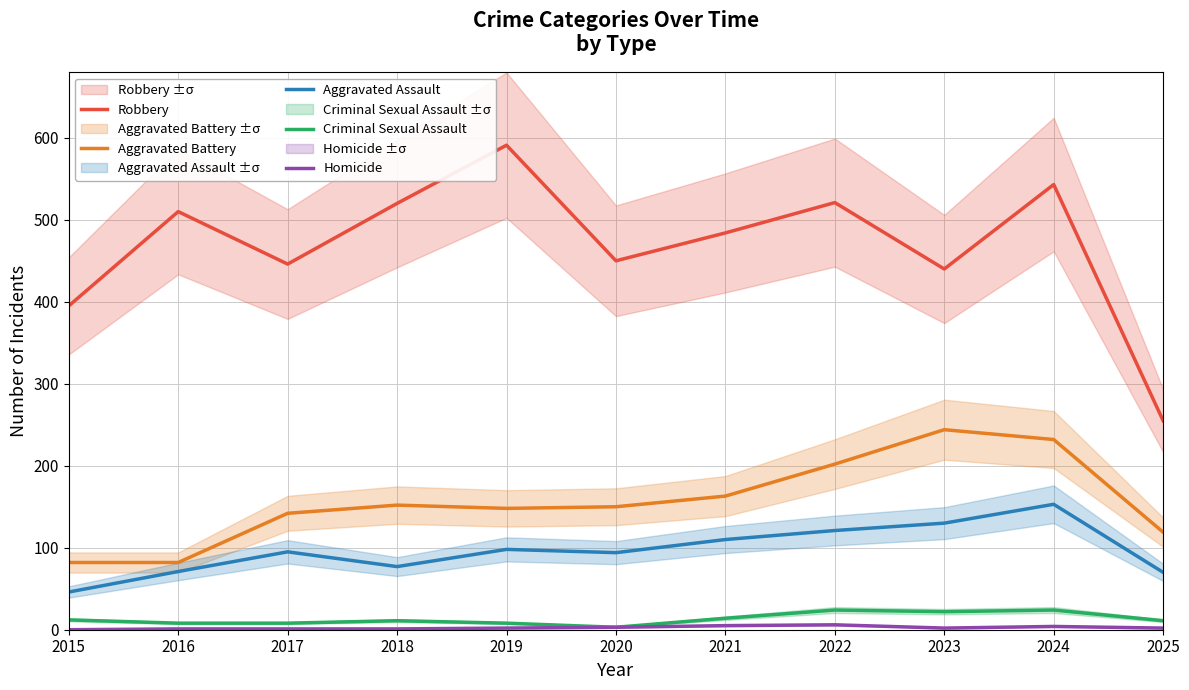

How many interior local valleys does the Homicide series have?

1